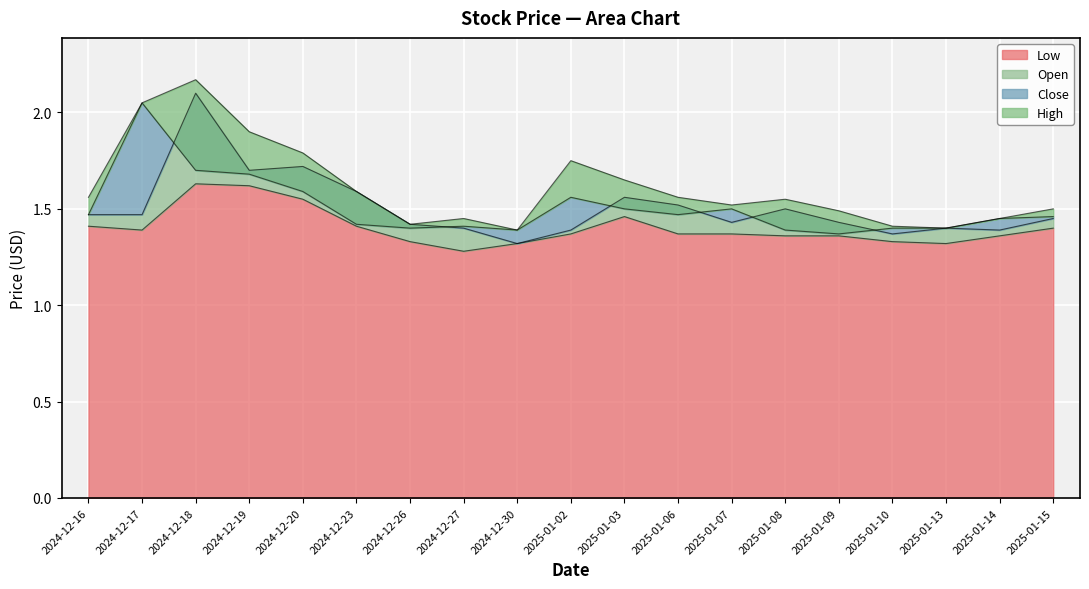

Is the value of Low at 2025-01-06 greater than the value of Close at 2024-12-23?

No